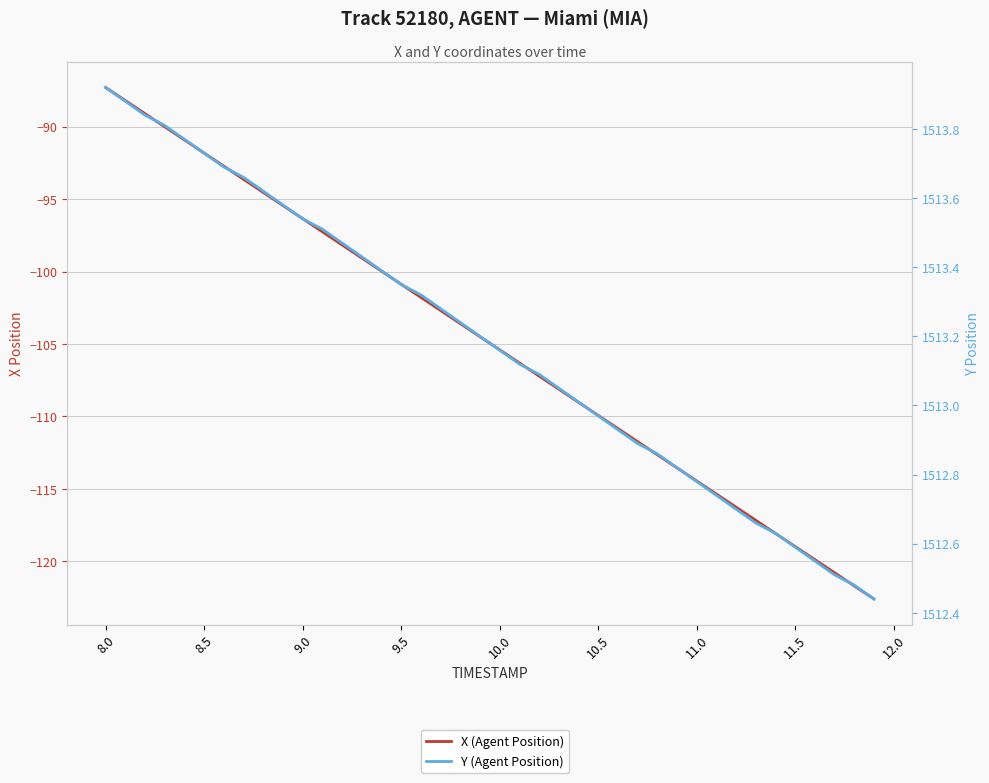

How many lines are shown in the chart?

2